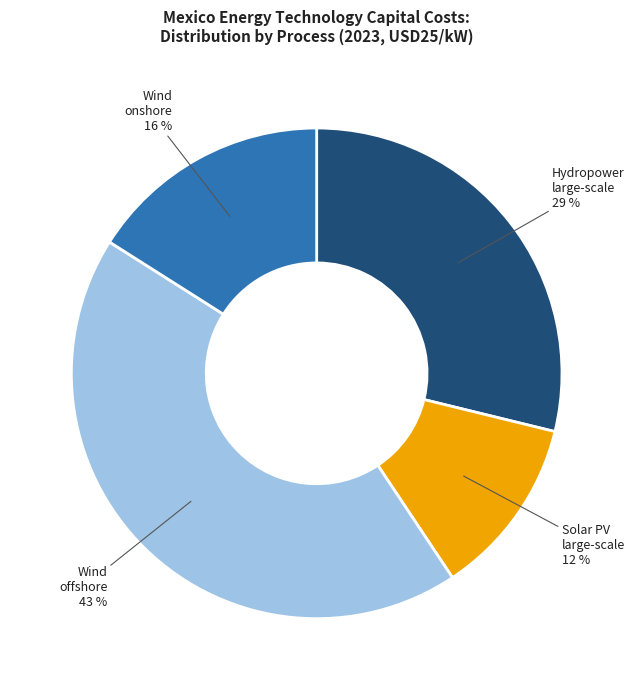

Is there any slice that represents more than half of the pie?

No